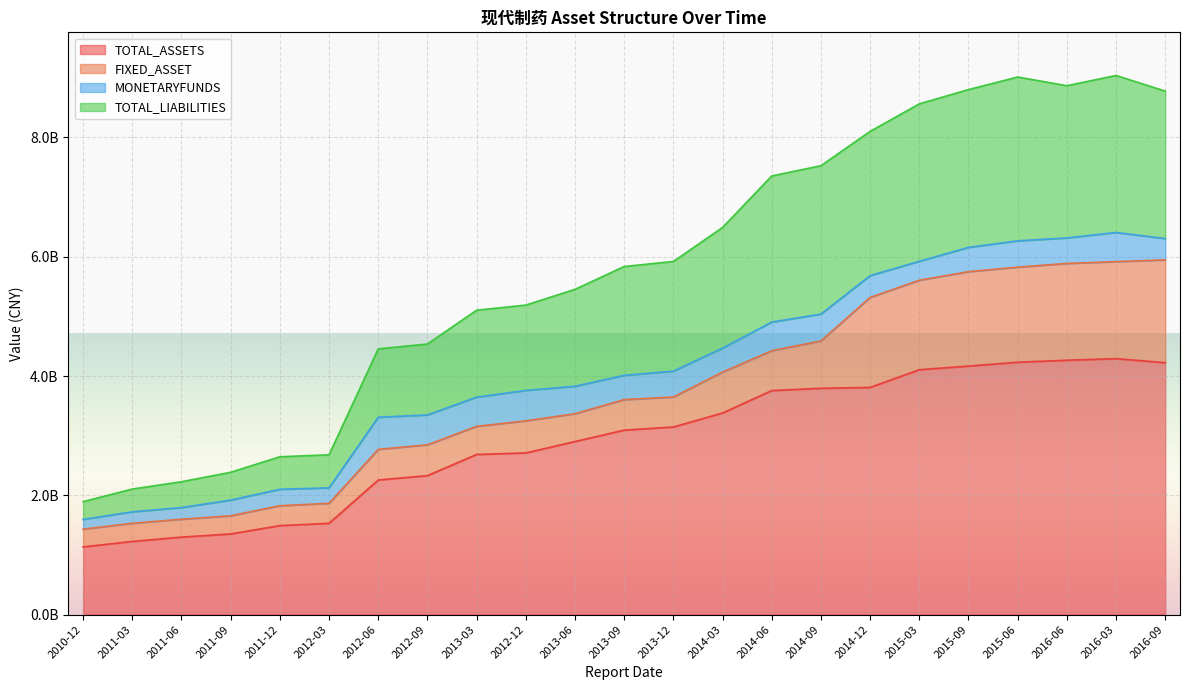

In TOTAL_ASSETS, how many points are higher than both neighbors (excluding endpoints)?

1